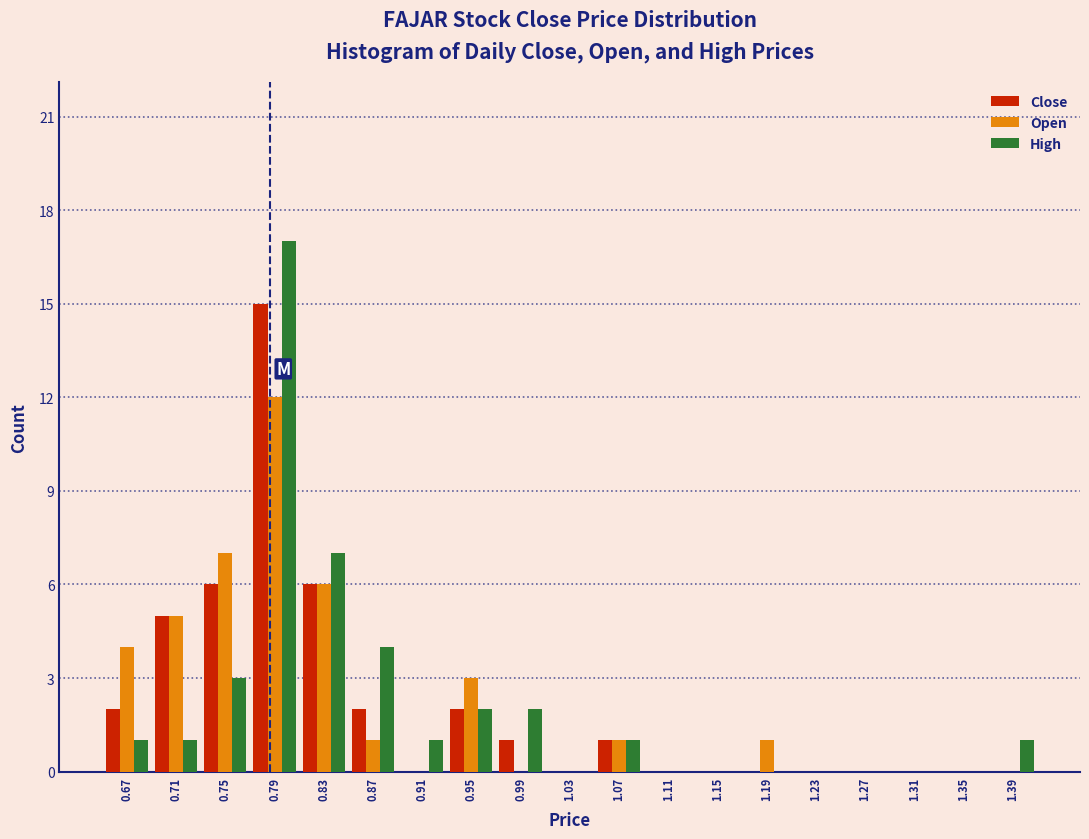

Reading left to right, list every range on the x-axis with the height of the bar of each series over it. Neither the bar edges nor the heights are printed on the chart, so give them approximately, as read against the axes.

0.655 to 0.695: Close=2	Open=4	High=1
0.695 to 0.735: Close=5	Open=5	High=1
0.735 to 0.775: Close=6	Open=7	High=3
0.775 to 0.815: Close=15	Open=12	High=17
0.815 to 0.850: Close=6	Open=6	High=7
0.850 to 0.890: Close=2	Open=1	High=4
0.890 to 0.930: Close=0	Open=0	High=1
0.930 to 0.970: Close=2	Open=3	High=2
0.970 to 1.010: Close=1	Open=0	High=2
1.010 to 1.050: Close=0	Open=0	High=0
1.050 to 1.090: Close=1	Open=1	High=1
1.090 to 1.130: Close=0	Open=0	High=0
1.130 to 1.170: Close=0	Open=0	High=0
1.170 to 1.210: Close=0	Open=1	High=0
1.210 to 1.250: Close=0	Open=0	High=0
1.250 to 1.290: Close=0	Open=0	High=0
1.290 to 1.330: Close=0	Open=0	High=0
1.330 to 1.365: Close=0	Open=0	High=0
1.365 to 1.405: Close=0	Open=0	High=1